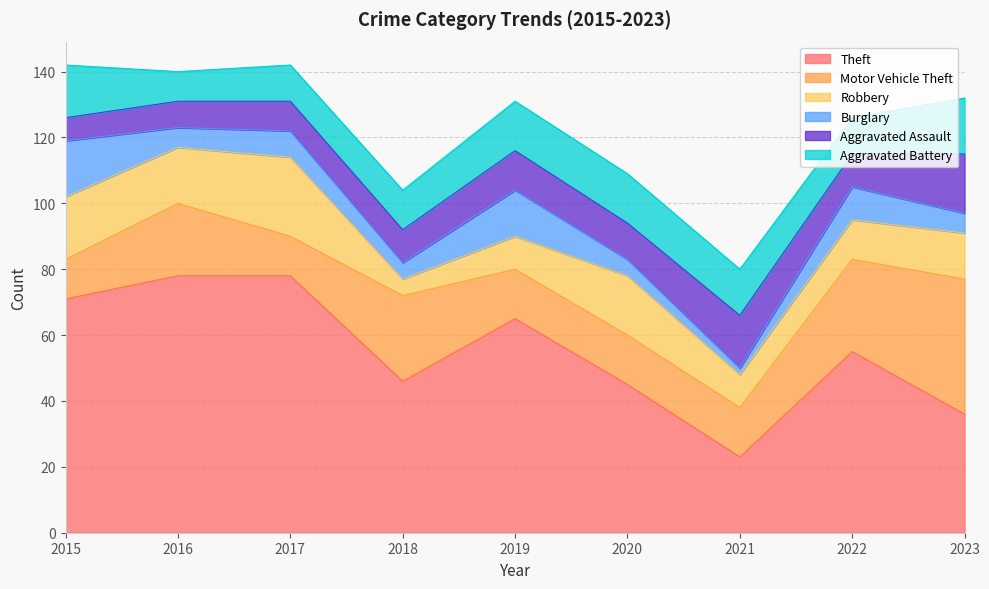

What is the minimum value shown in the chart?

2